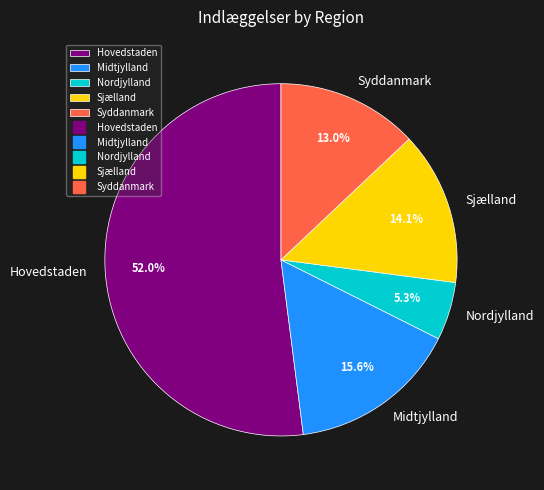

Rank the categories by value from highest to lowest.

Hovedstaden, Midtjylland, Sjælland, Syddanmark, Nordjylland